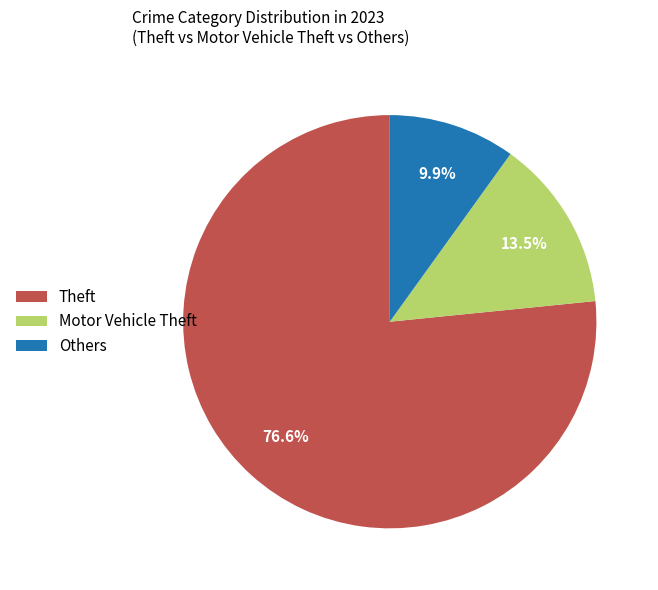

Is there a majority slice in this chart?

Yes